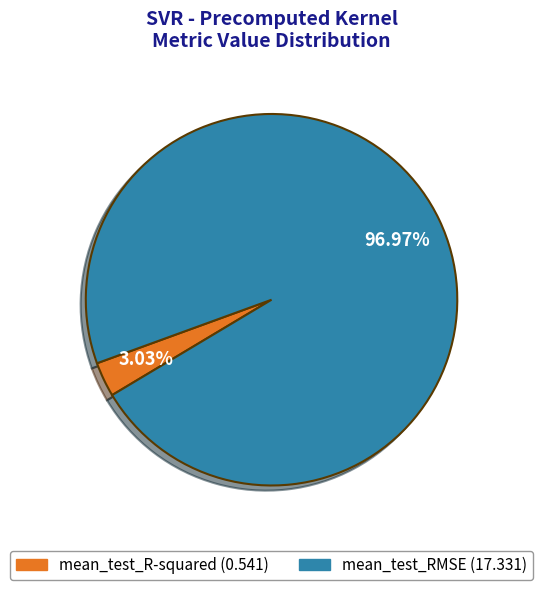

The mean_test_R-squared slice represents 13% of the pie. True or false?

False